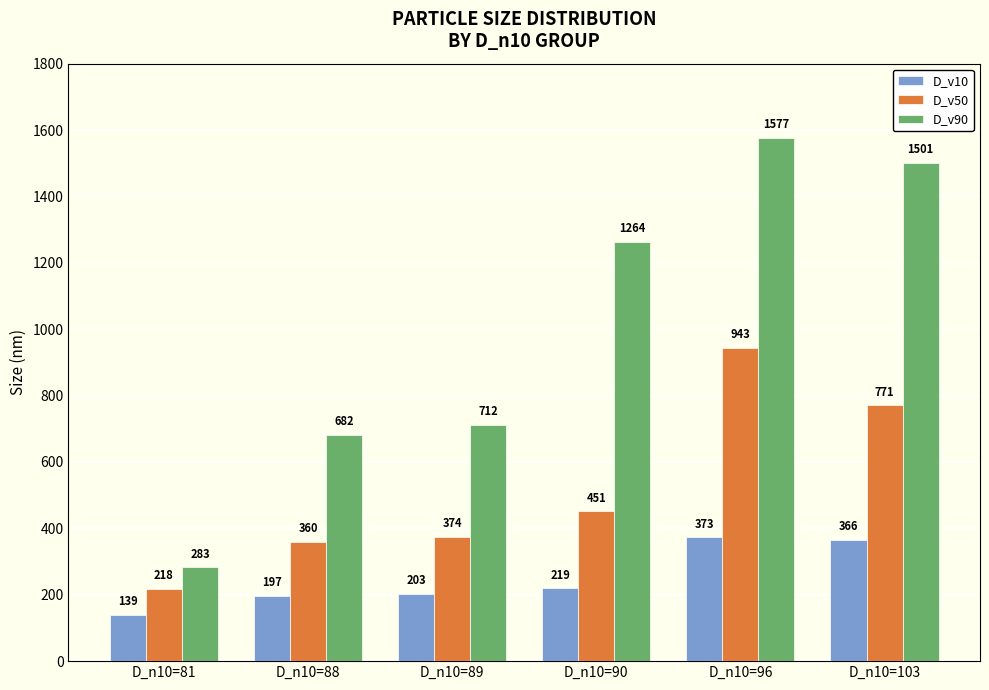

What is the difference between the second highest and minimum values in the D_v50 series?

553